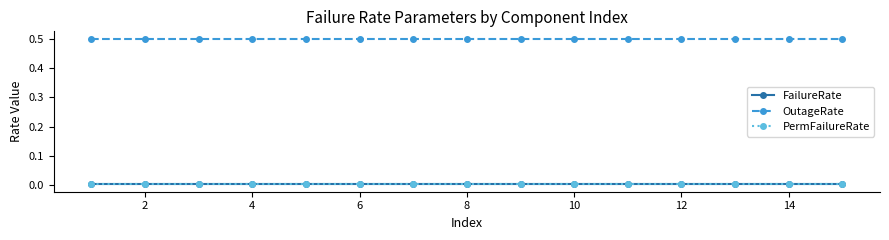

Count the number of categories in the chart.

15